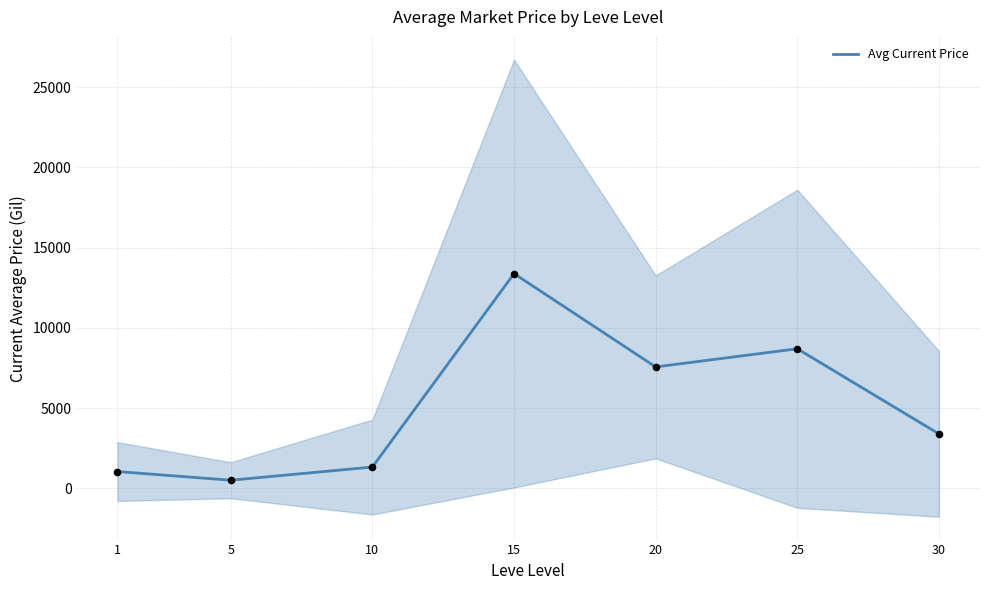

What is the change in value from 1 to 10?

+282.0